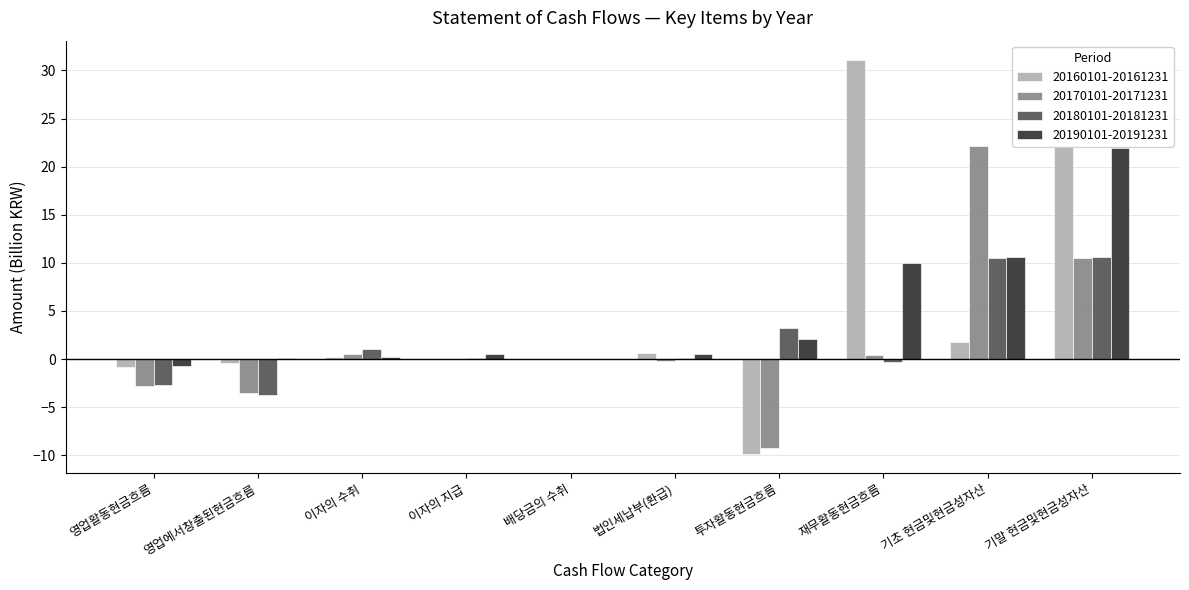

What is the greatest value displayed?

31.0